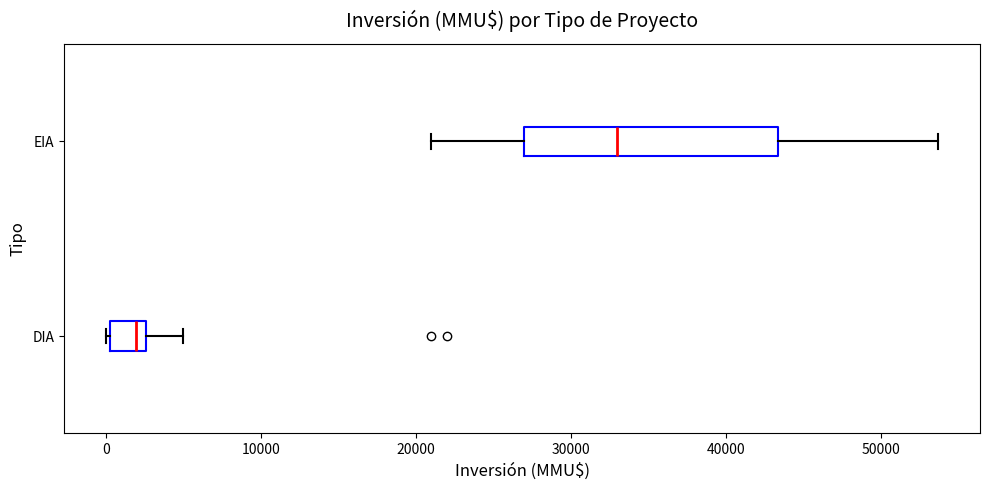

Reading bottom to top, read every box against the x-axis: the position of its median line, the range the box covers, and the ends of its whiskers. The values are not printed on the chart, so give them approximately, as read against the axis.

DIA: median 2000, box 0 to 3000, whiskers 0 to 5000
EIA: median 33000, box 27000 to 43000, whiskers 21000 to 54000